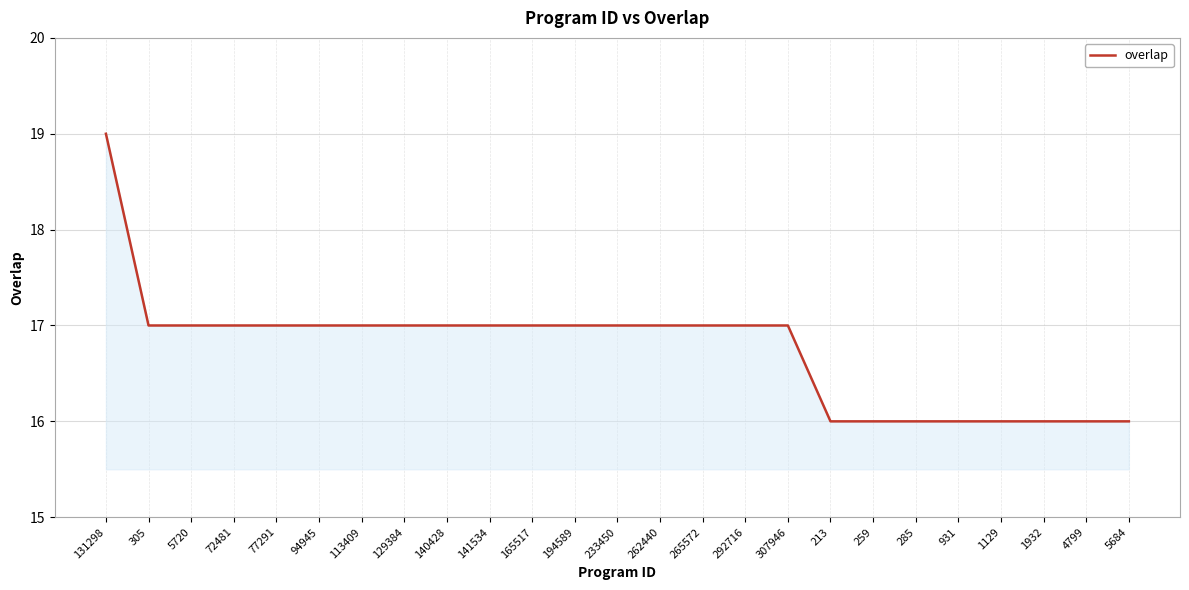

Count the number of data series in this chart.

1